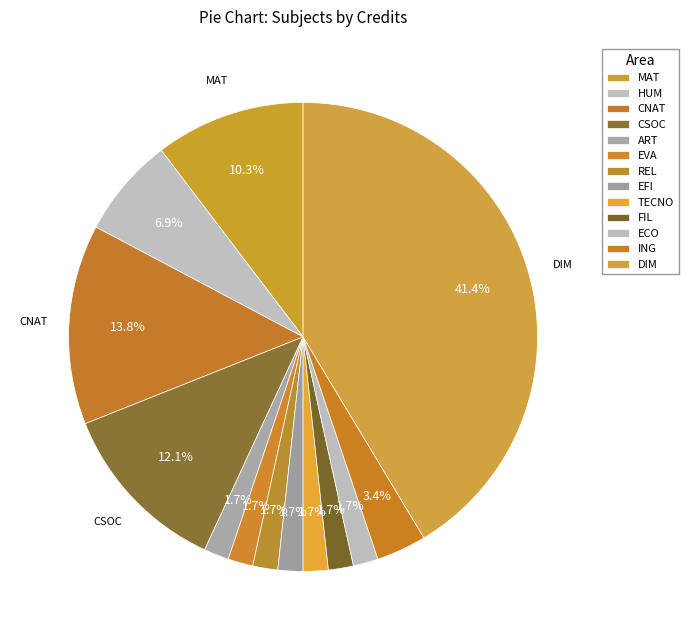

How many slices are in this pie chart?

13